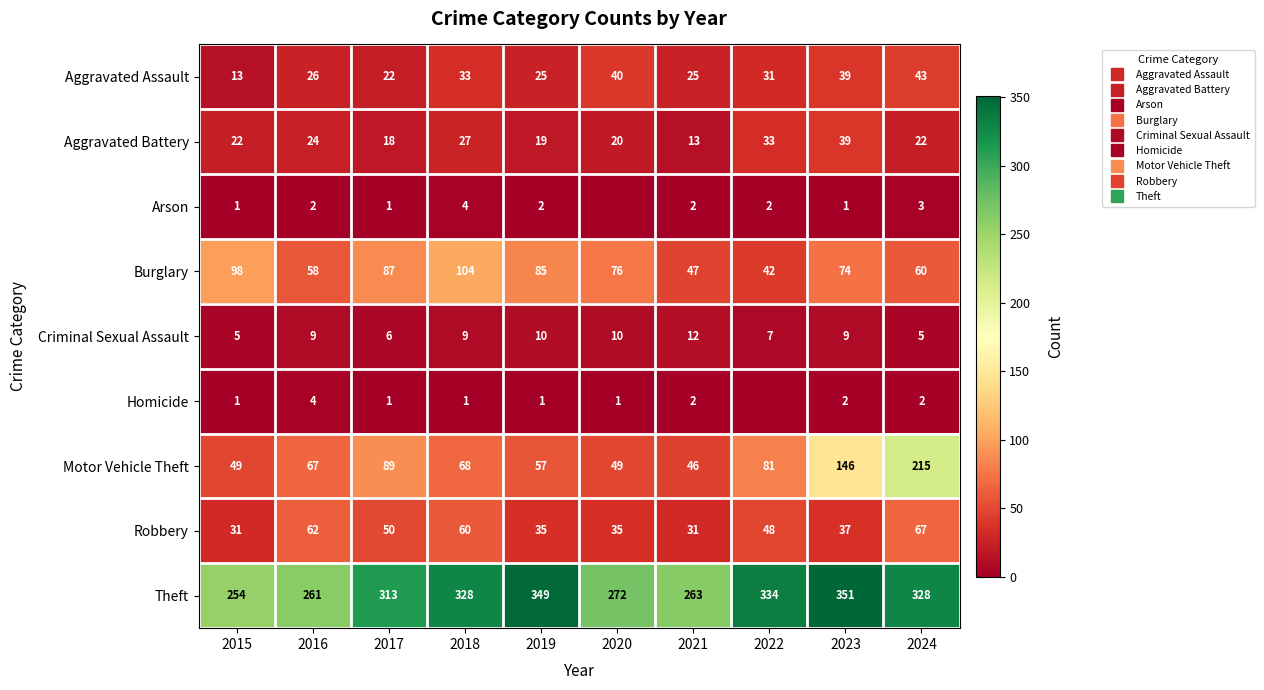

What is the difference between the highest and lowest values at 2020?

272